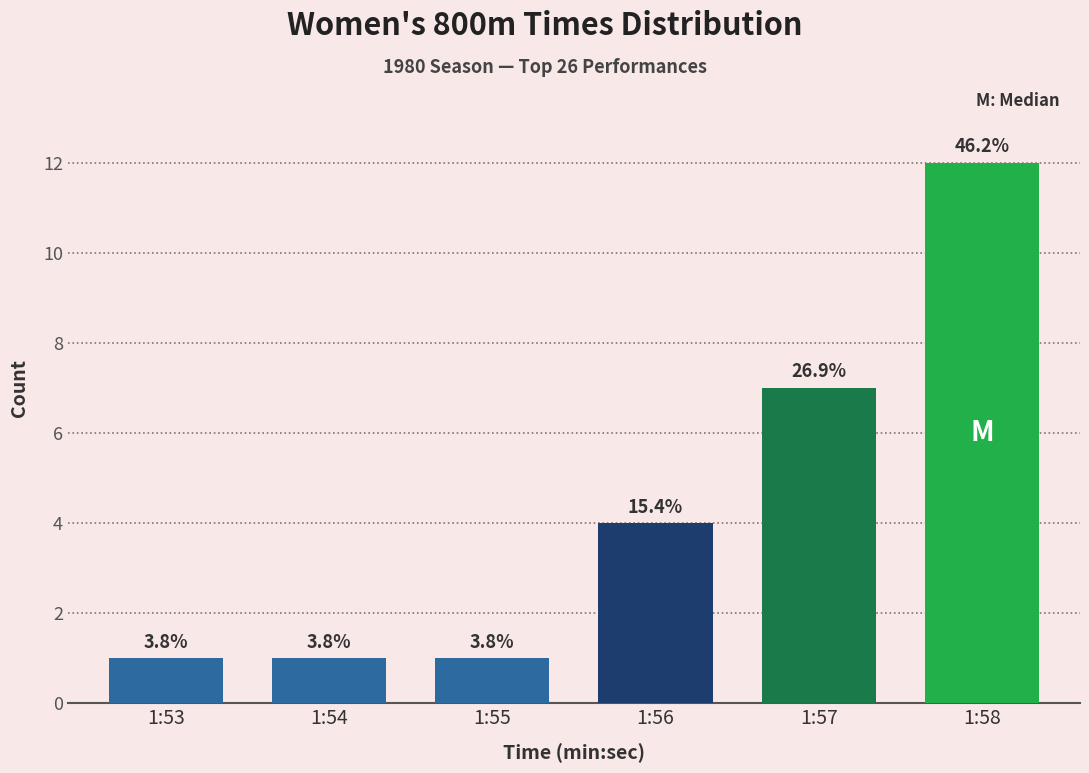

How many bars are there in total?

6